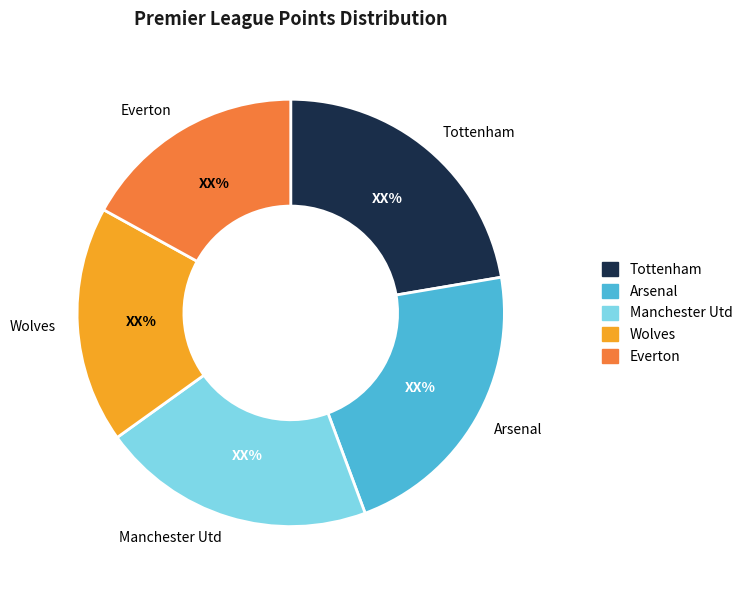

How many segments does this pie chart have?

5